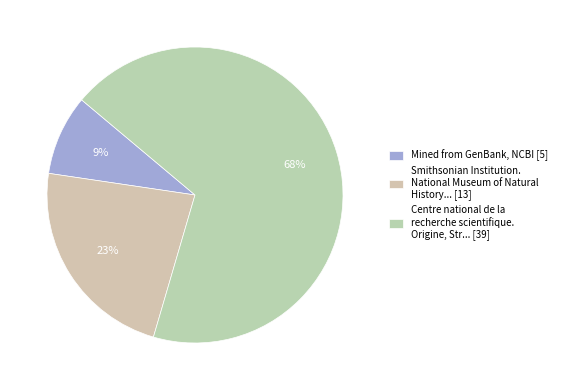

Which slice is the smallest?

Mined from GenBank, NCBI [5]